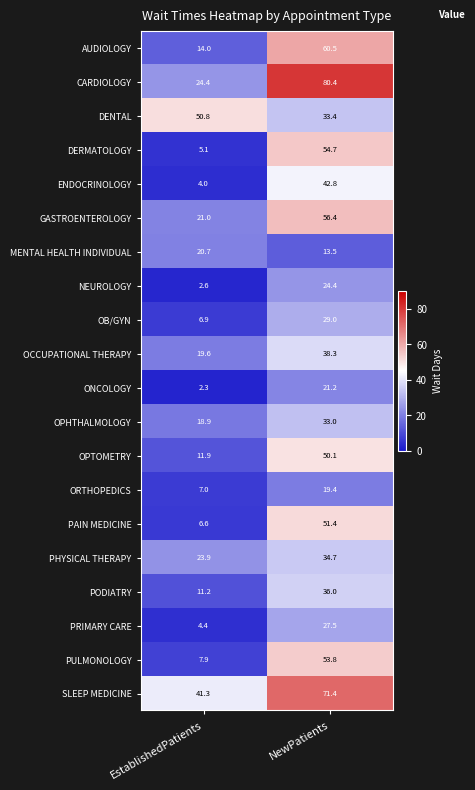

How many values in the ONCOLOGY series exceed 21?

1